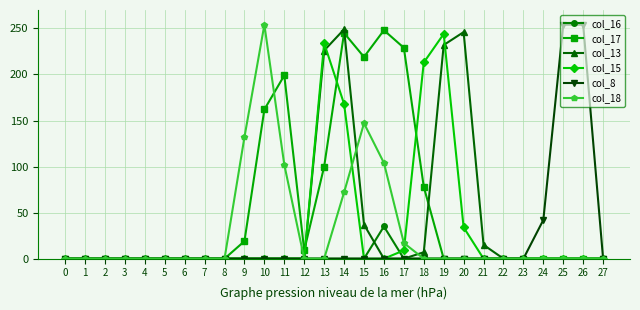

What is the sum of all col_13 values?

1012